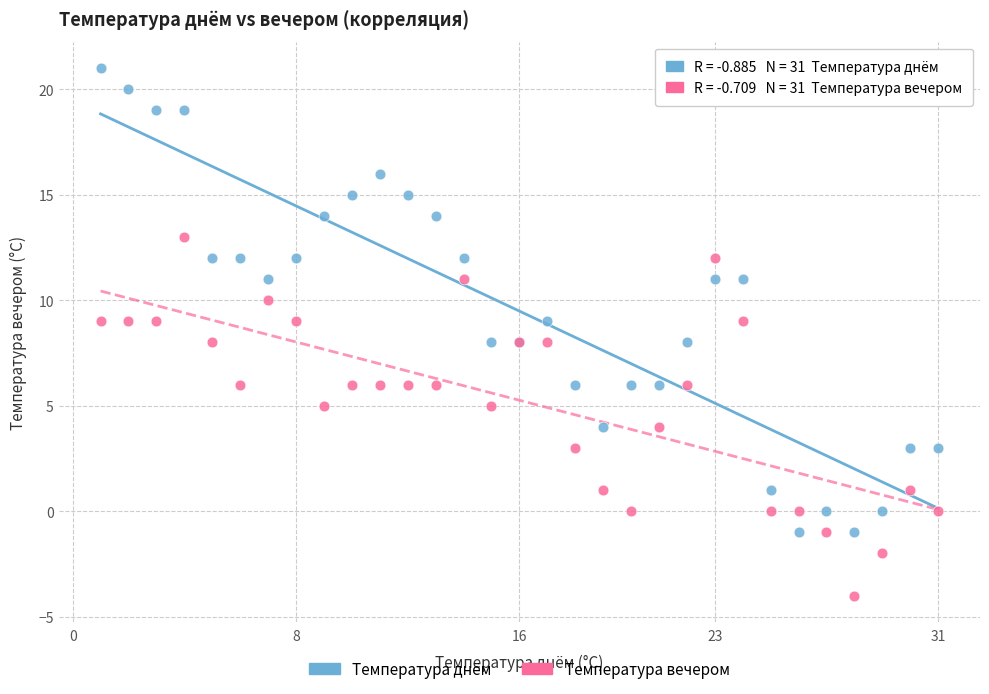

Which series contains the lowest Y value?

Температура вечером